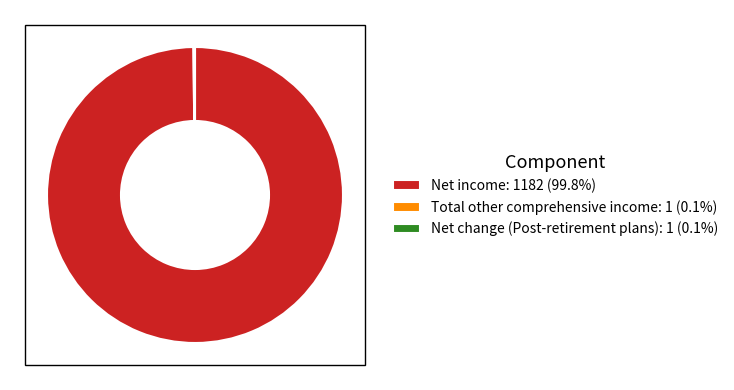

Is Net income: 1182 (99.8%) the majority of the pie?

Yes